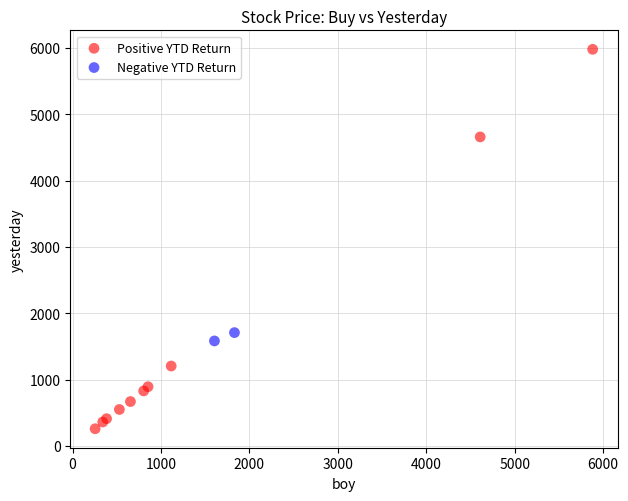

What are all the series names shown in the legend?

Positive YTD Return, Negative YTD Return